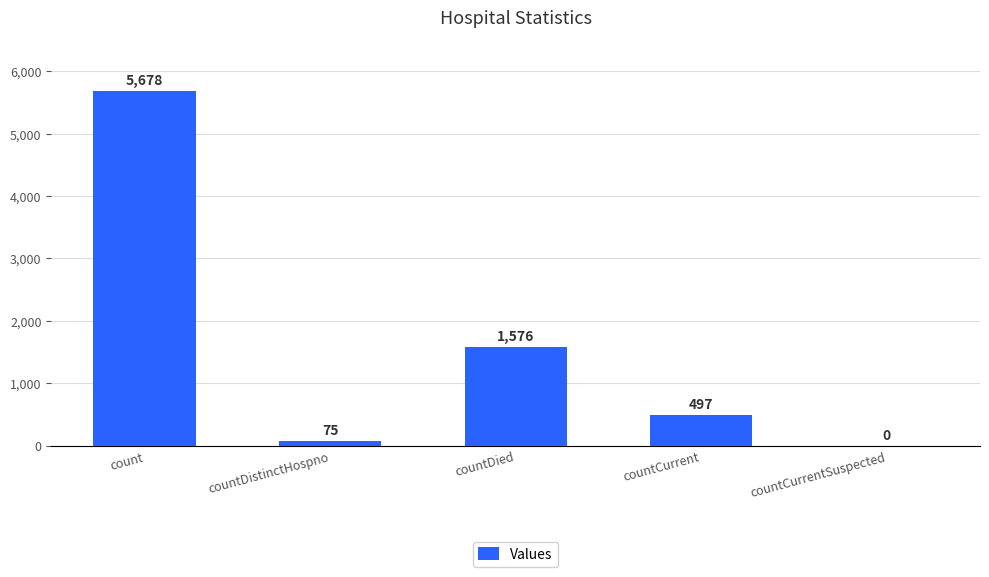

What is the difference between the values at countCurrentSuspected and countCurrent?

497